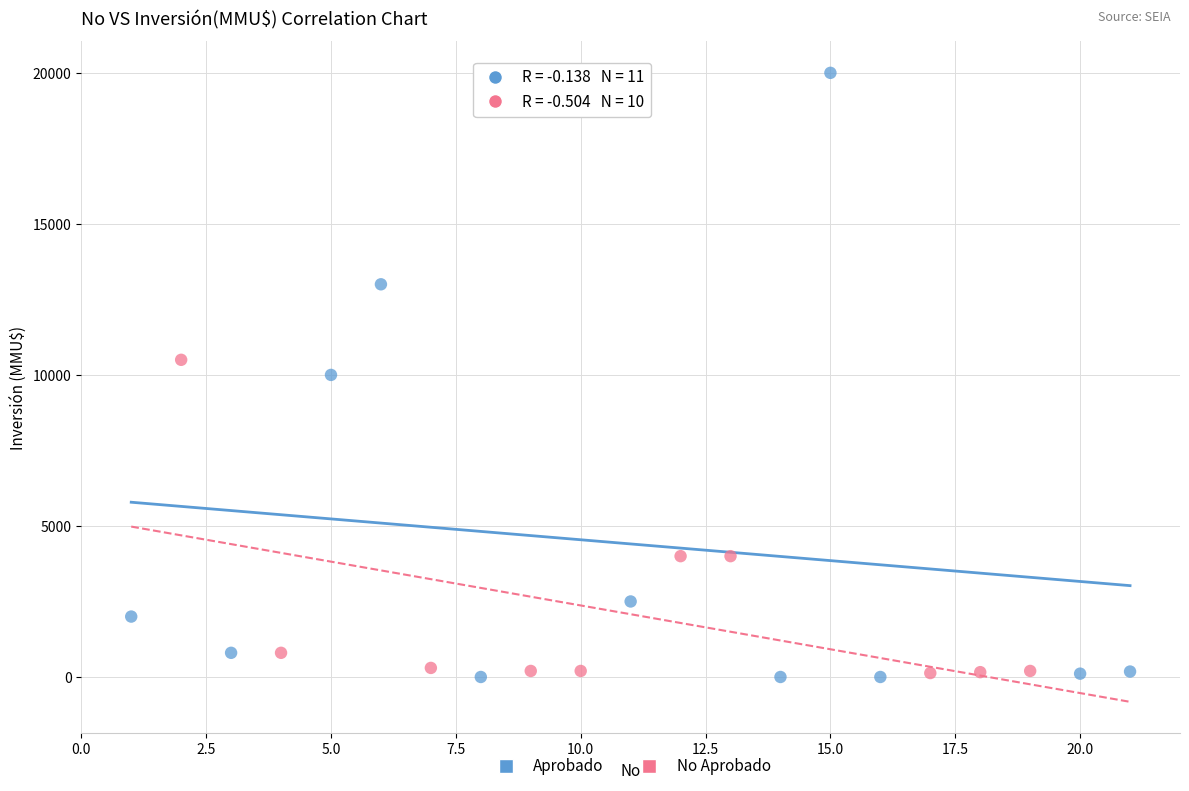

Which series contains the highest Y value?

Aprobado